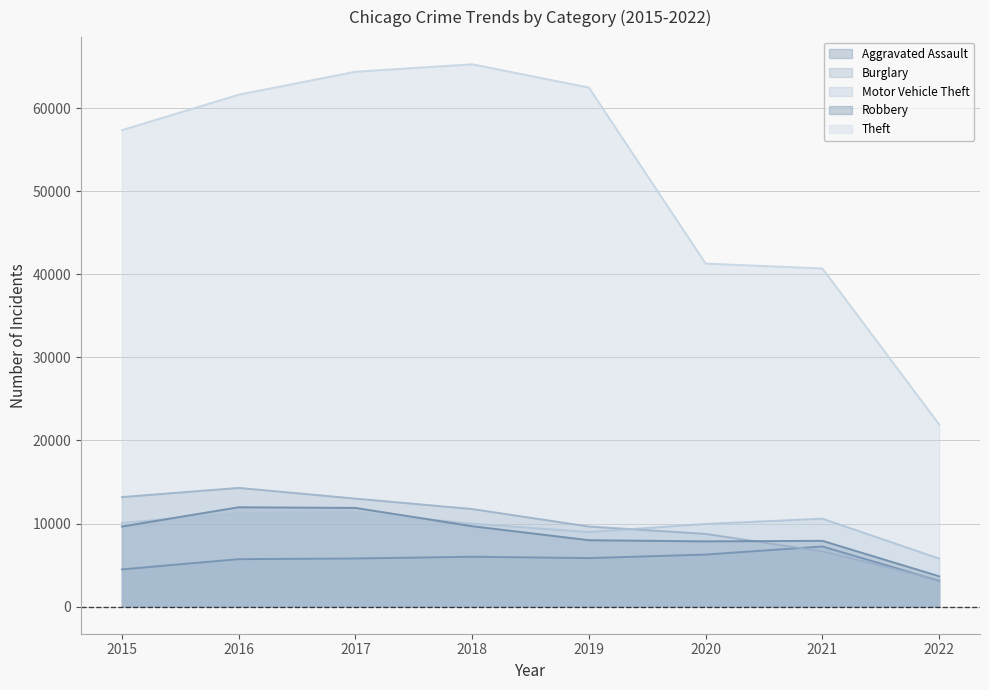

What is the value of the Motor Vehicle Theft point at the 2nd from the left?

11286